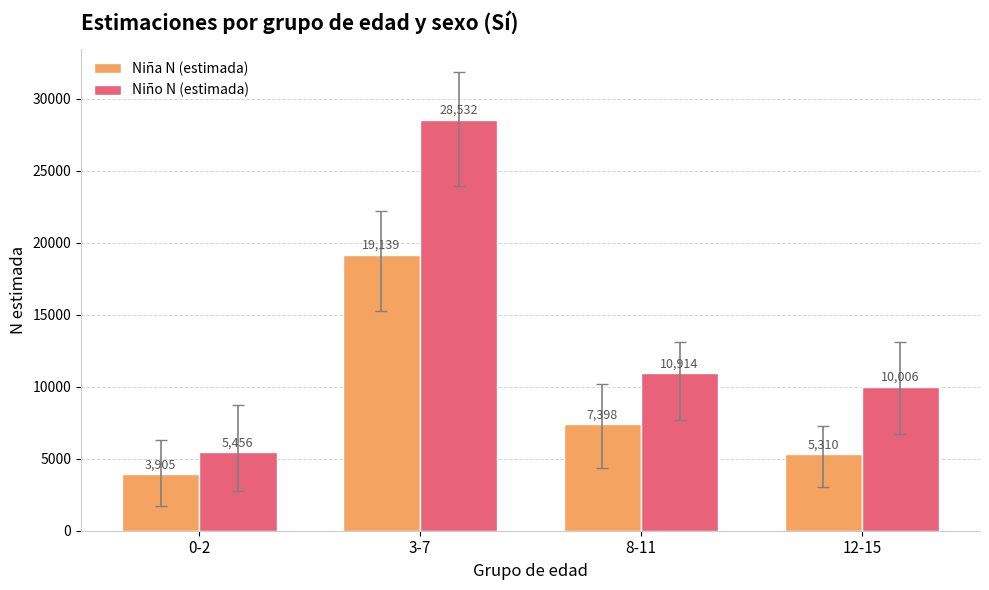

How many categories are shown in the chart?

4